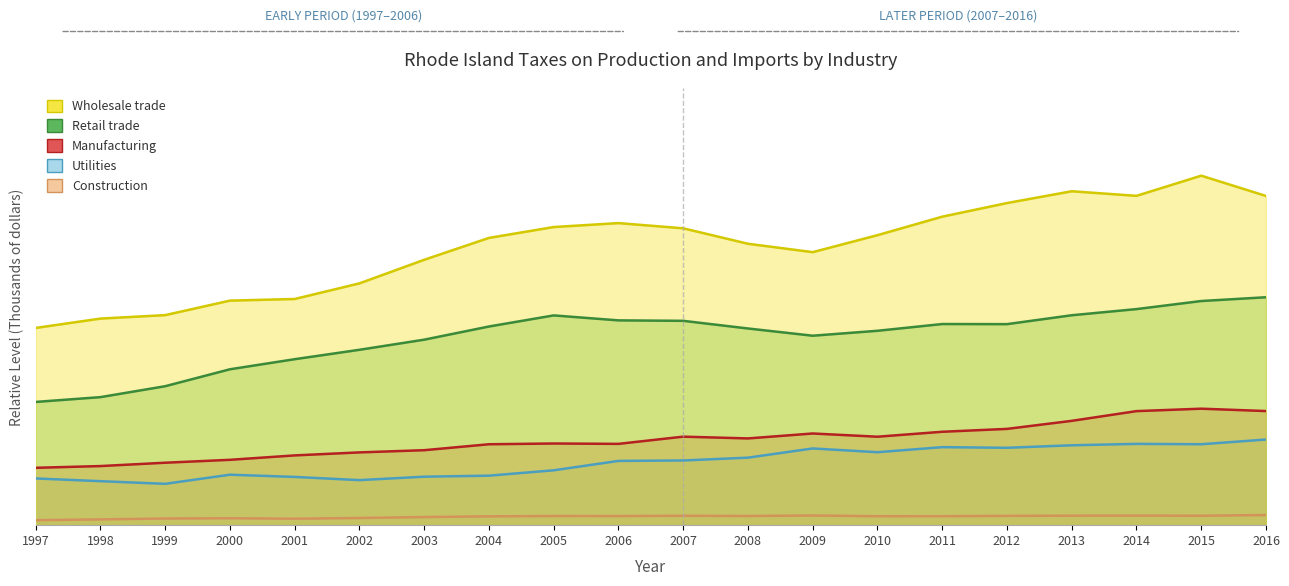

True or false: Retail trade and Utilities intersect in this chart.

False